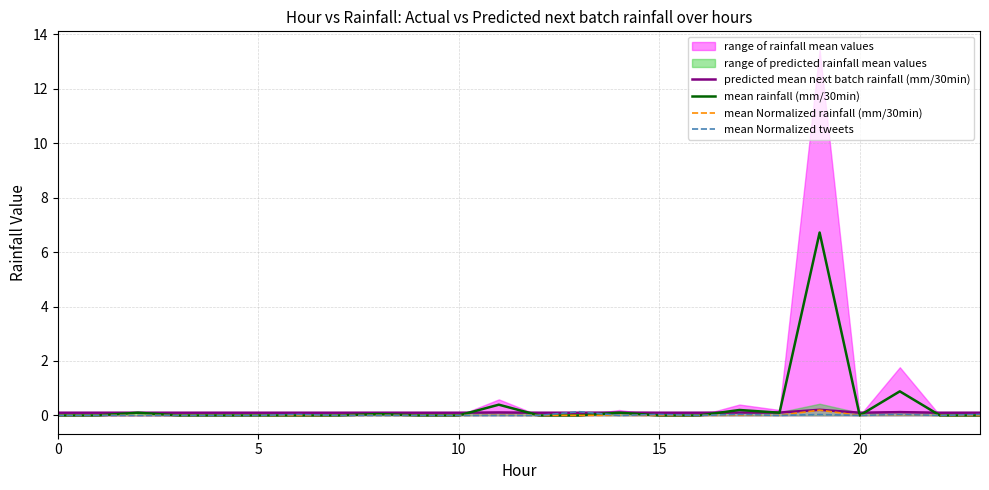

Which series changed the most between 0 and 6?

mean Normalized tweets